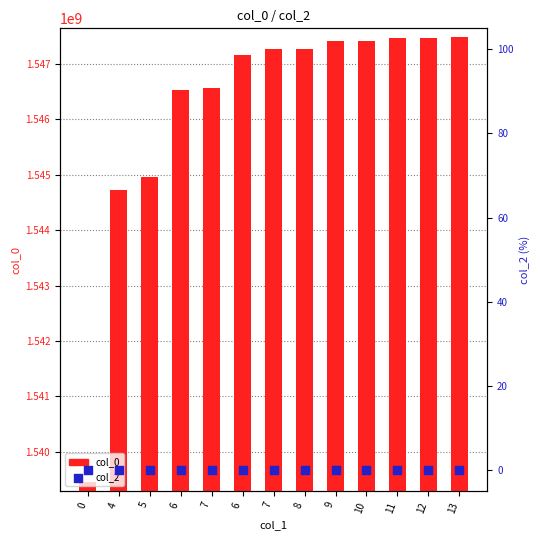

What are all the series names shown in the legend?

col_0 (primary), col_2 (secondary)